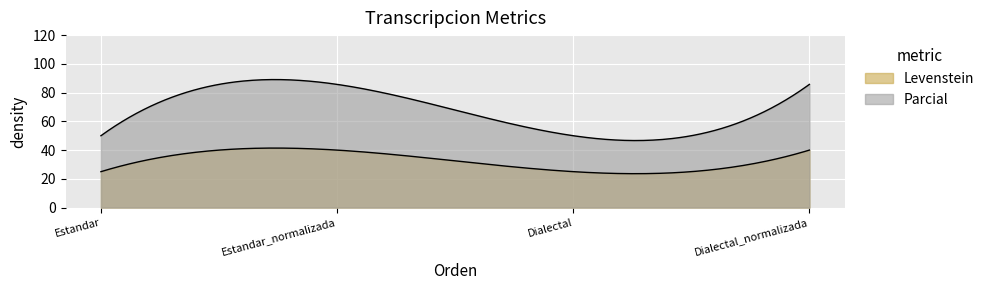

What is the label of the 3rd point from the right?

Estandar_normalizada